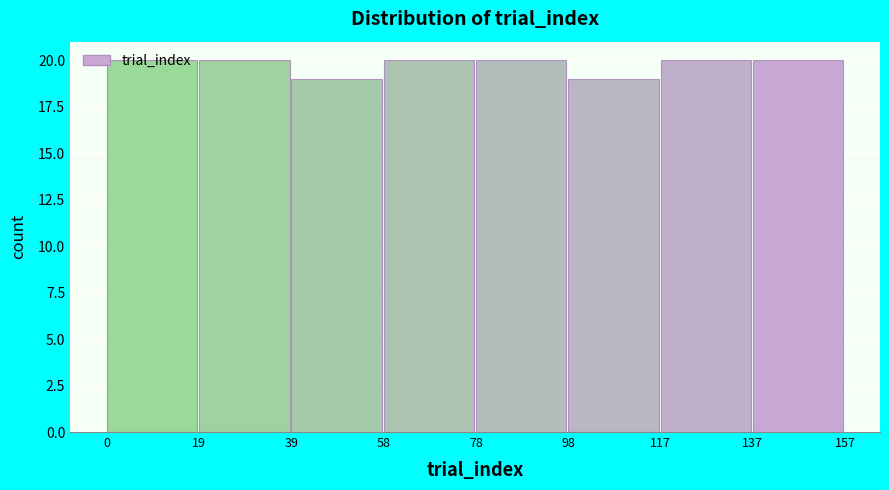

Reading left to right, list every bar in this chart as the range it spans on the x-axis followed by its height. The values are not printed on the chart, so give them approximately, as read against the axis.

0 to 19: 20
19 to 39: 20
39 to 58: 19
58 to 78: 20
78 to 98: 20
98 to 117: 19
117 to 137: 20
137 to 157: 20